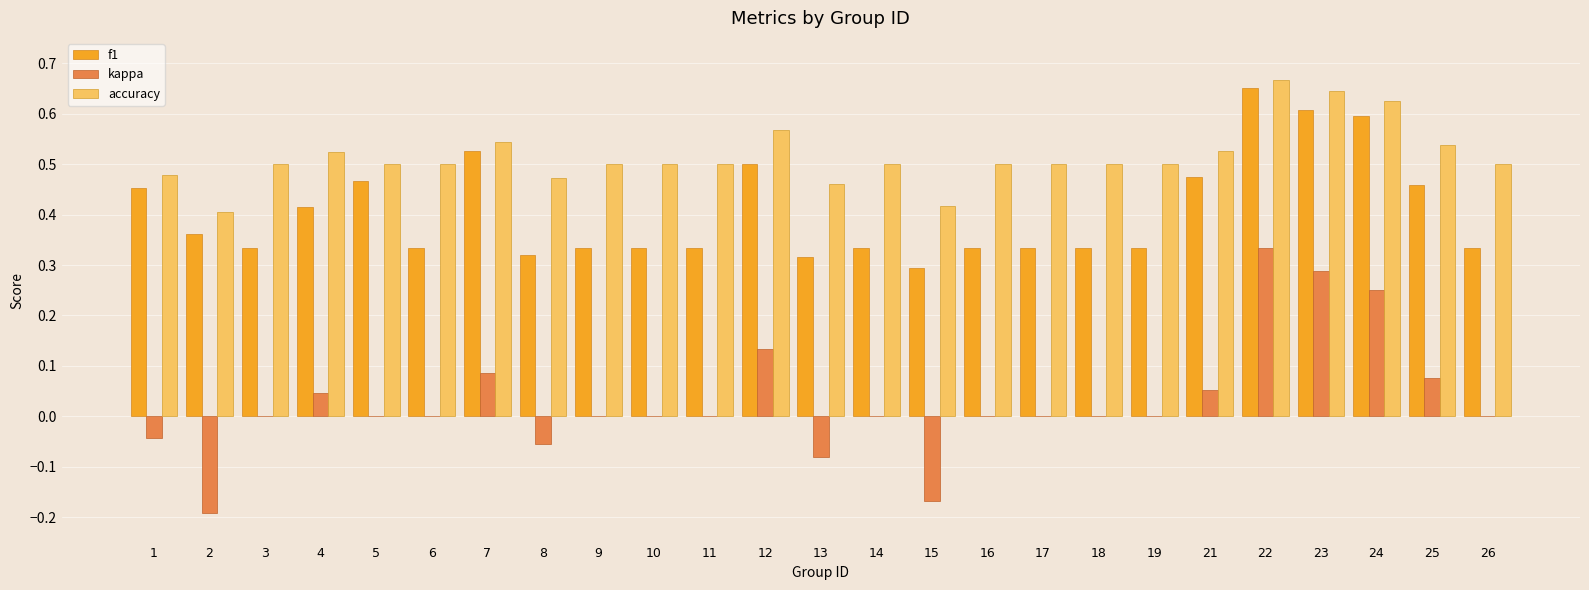

Is it true that f1 equals 0.5 at 12?

True